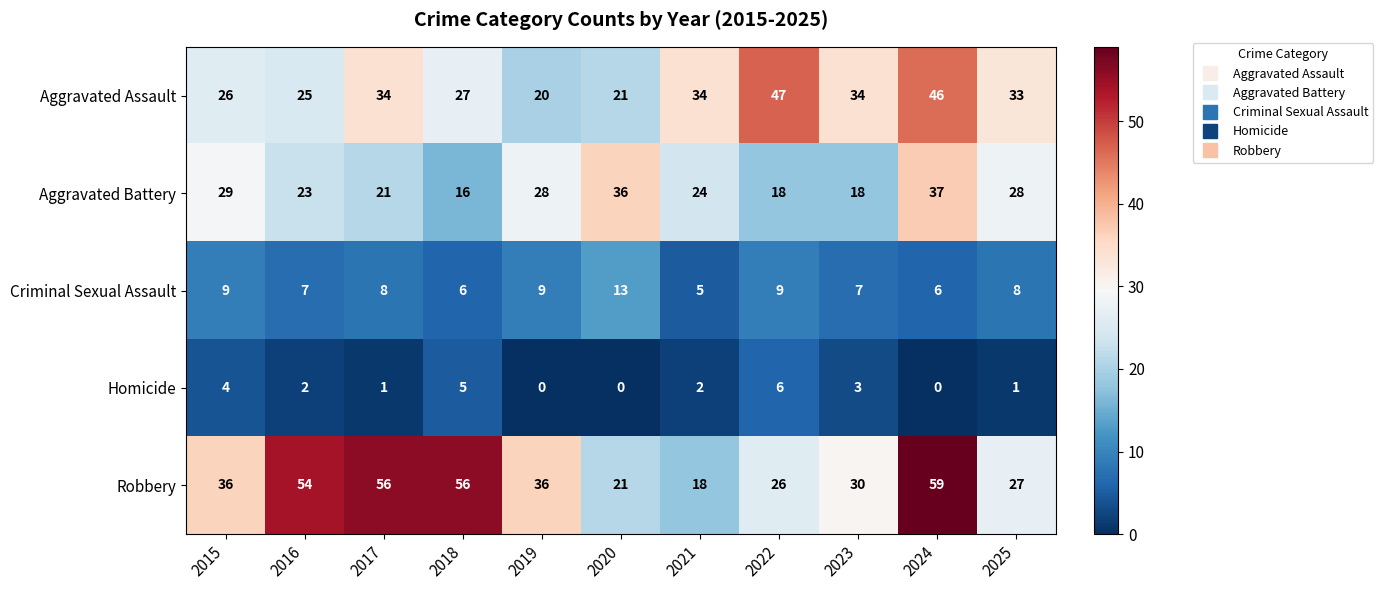

List the series in order of their overall mean, lowest first.

Homicide, Criminal Sexual Assault, Aggravated Battery, Aggravated Assault, Robbery